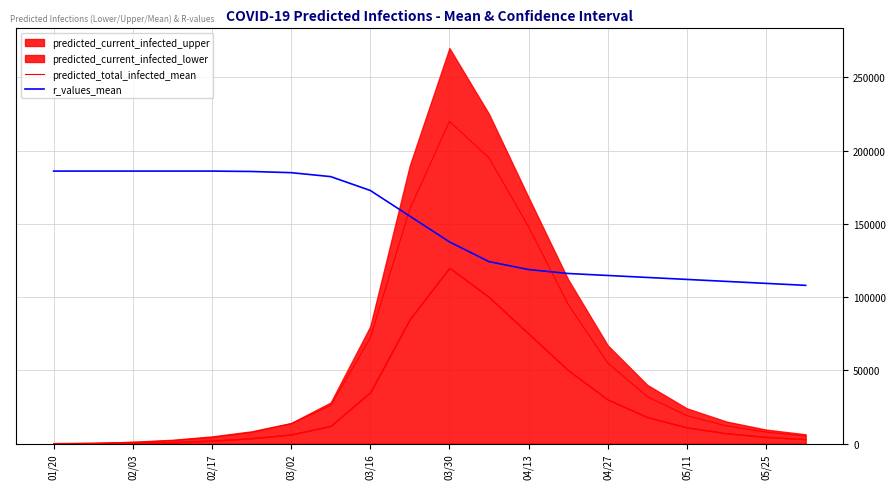

The predicted_total_infected_mean series shows 328759.1 at 03/30. True or false?

False